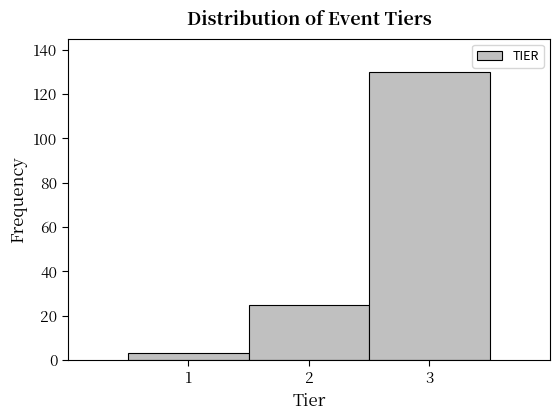

Reading left to right, list every bar in this chart as the range it spans on the x-axis followed by its height. The values are not printed on the chart, so give them approximately, as read against the axis.

0.5 to 1.5: 4
1.5 to 2.5: 26
2.5 to 3.5: 130